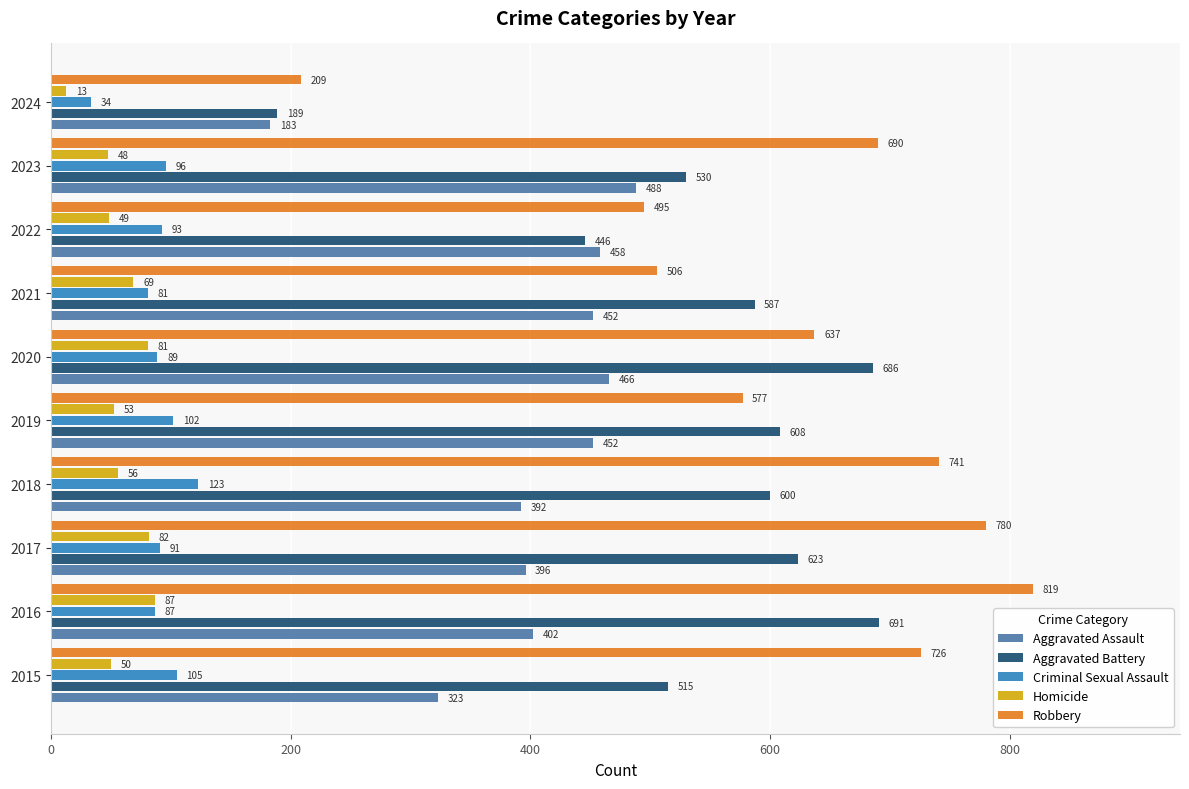

At how many categories does at least one series exceed 102?

10